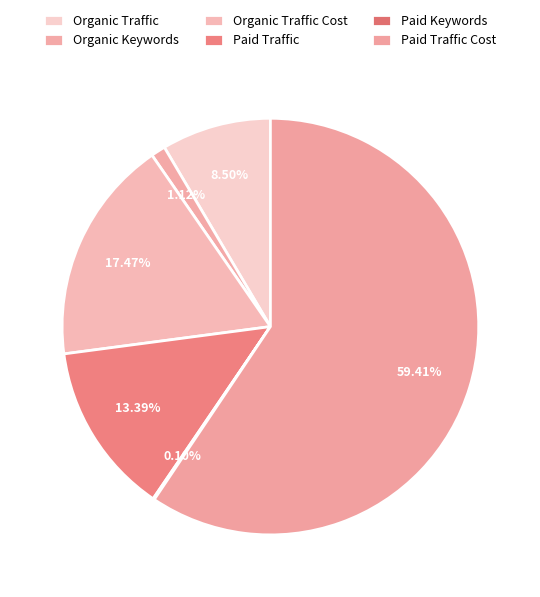

To the nearest percent, what portion does Paid Traffic Cost represent?

59%